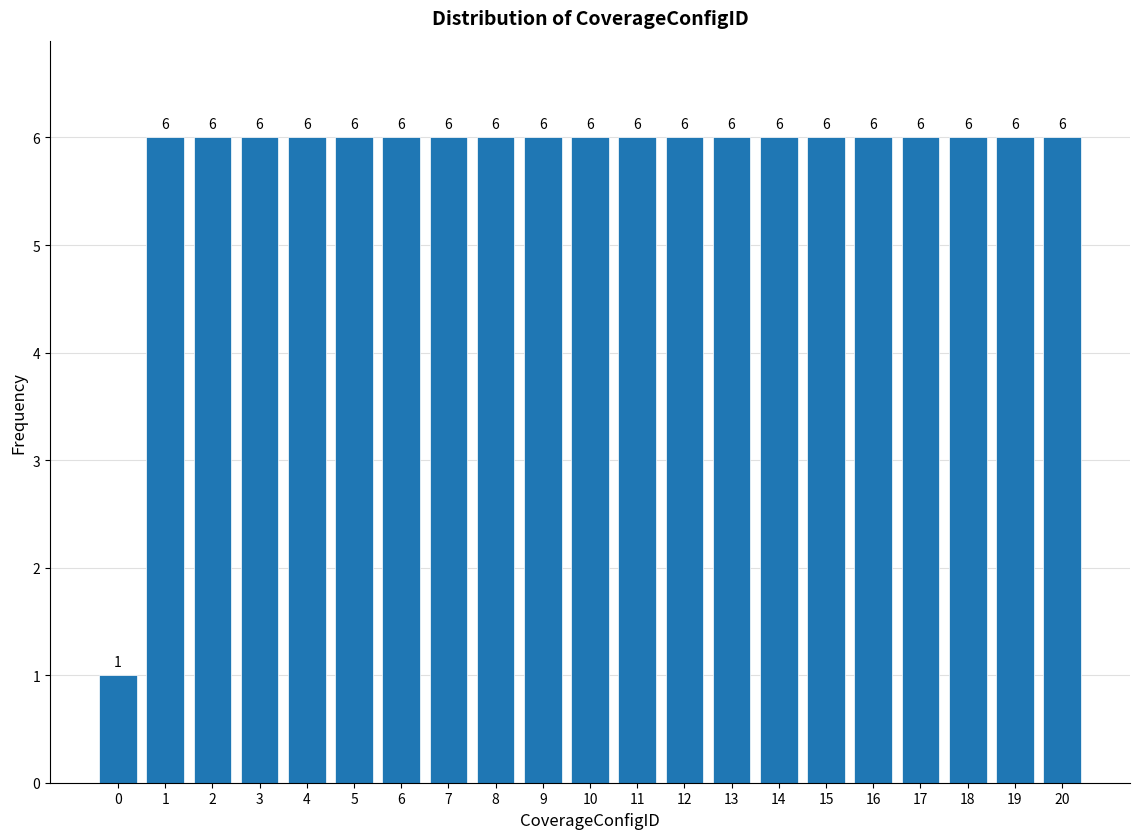

Reading right to left, list all the values displayed in this chart.

6	6	6	6	6	6	6	6	6	6	6	6	6	6	6	6	6	6	6	6	1